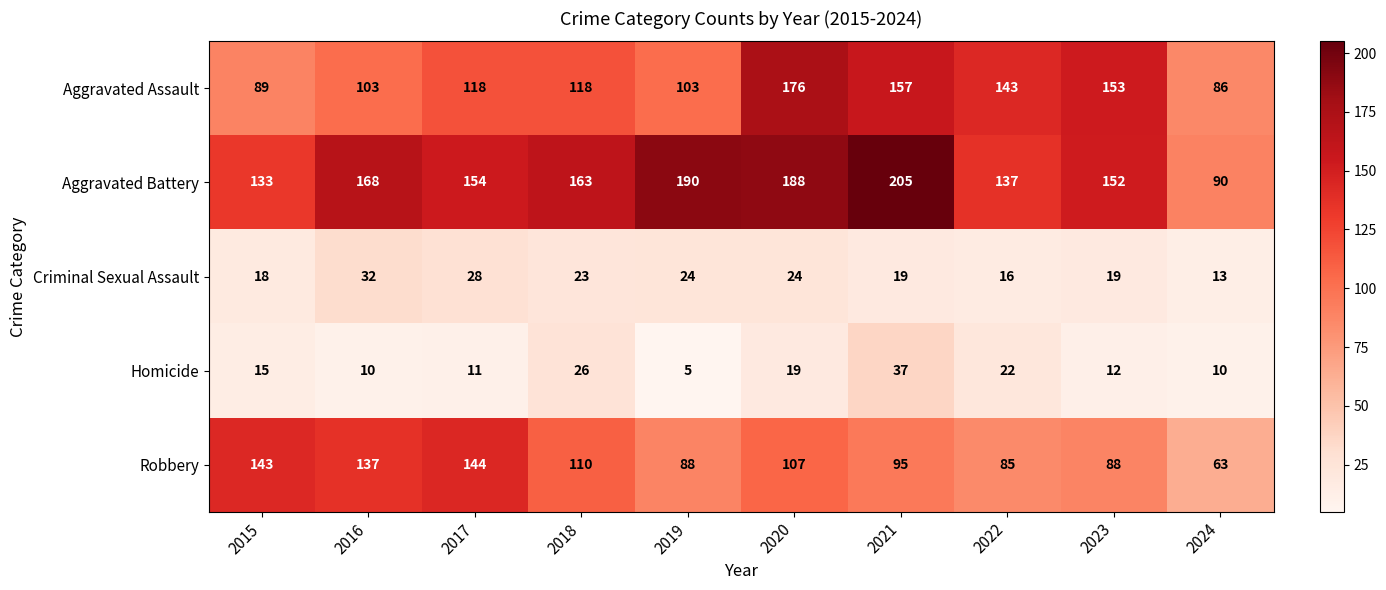

What is the smallest value displayed?

5